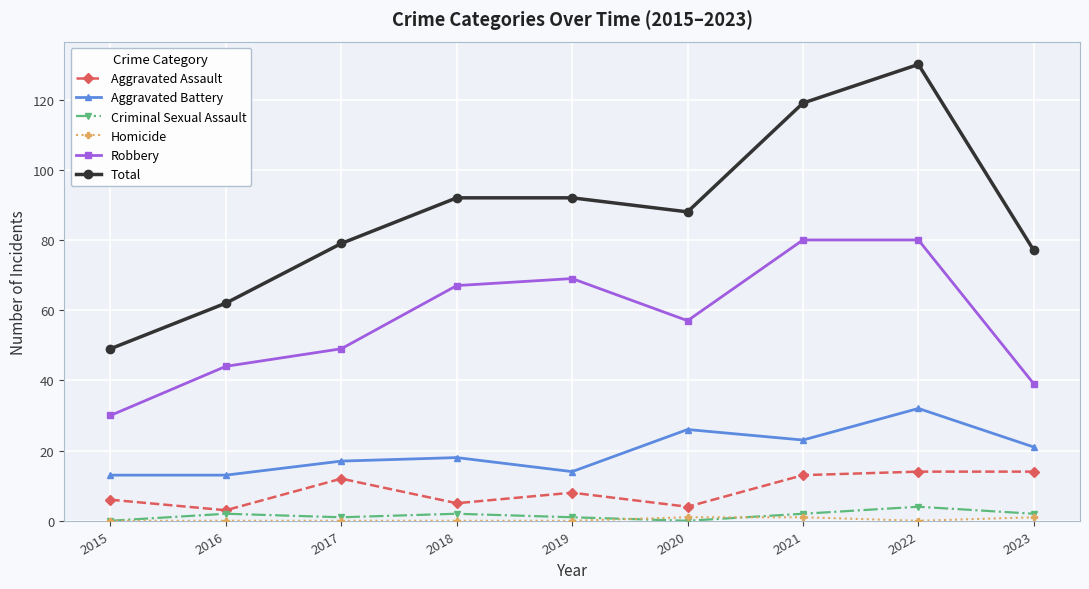

What is the maximum value shown in the chart?

130